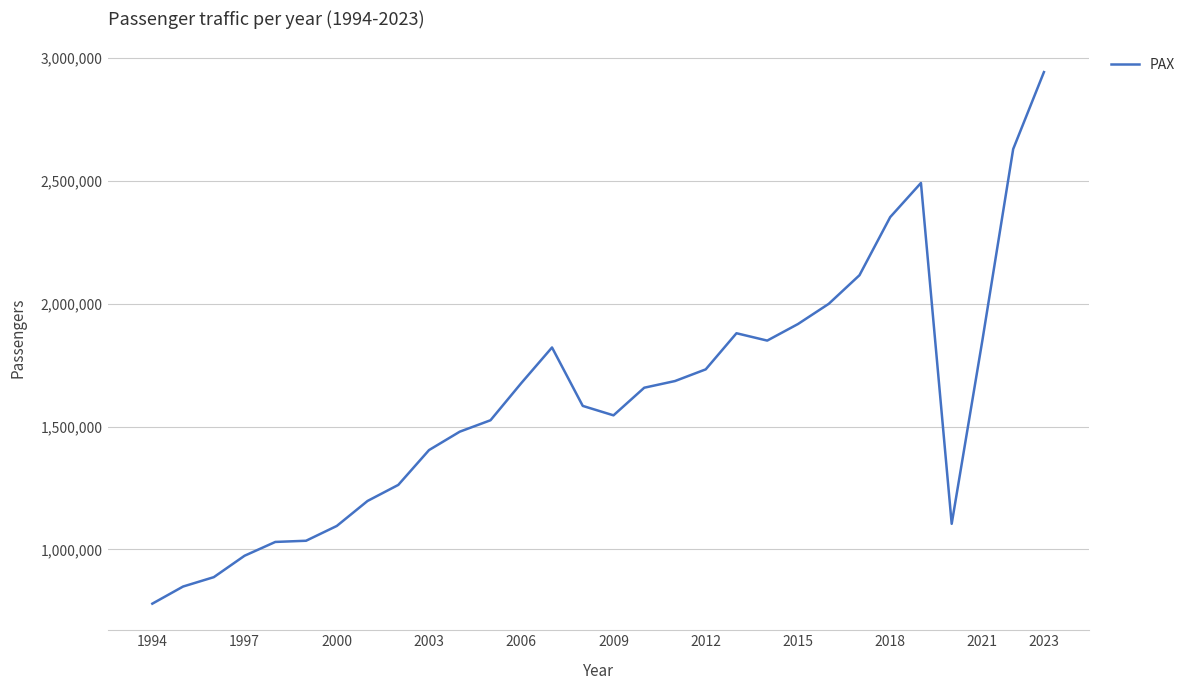

What is the smallest value displayed?

779311